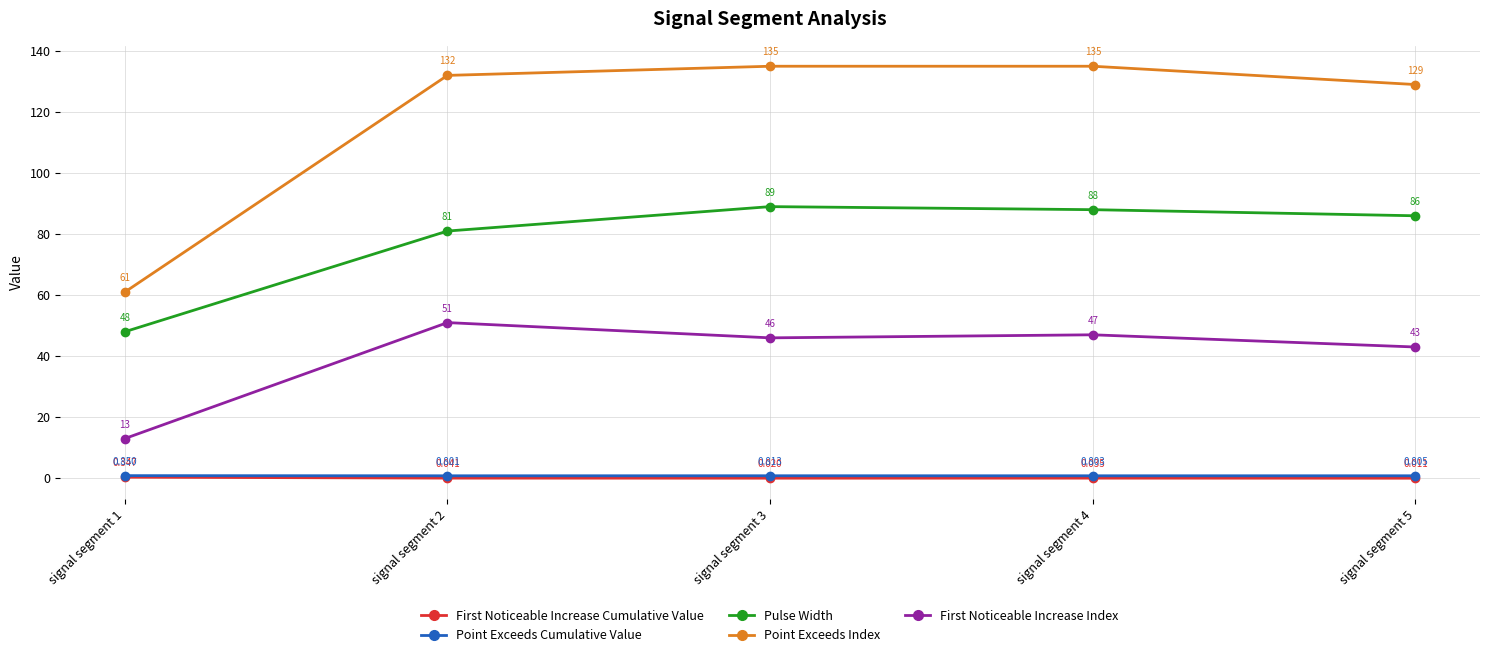

Which label corresponds to the smallest value in the chart?

signal segment 5